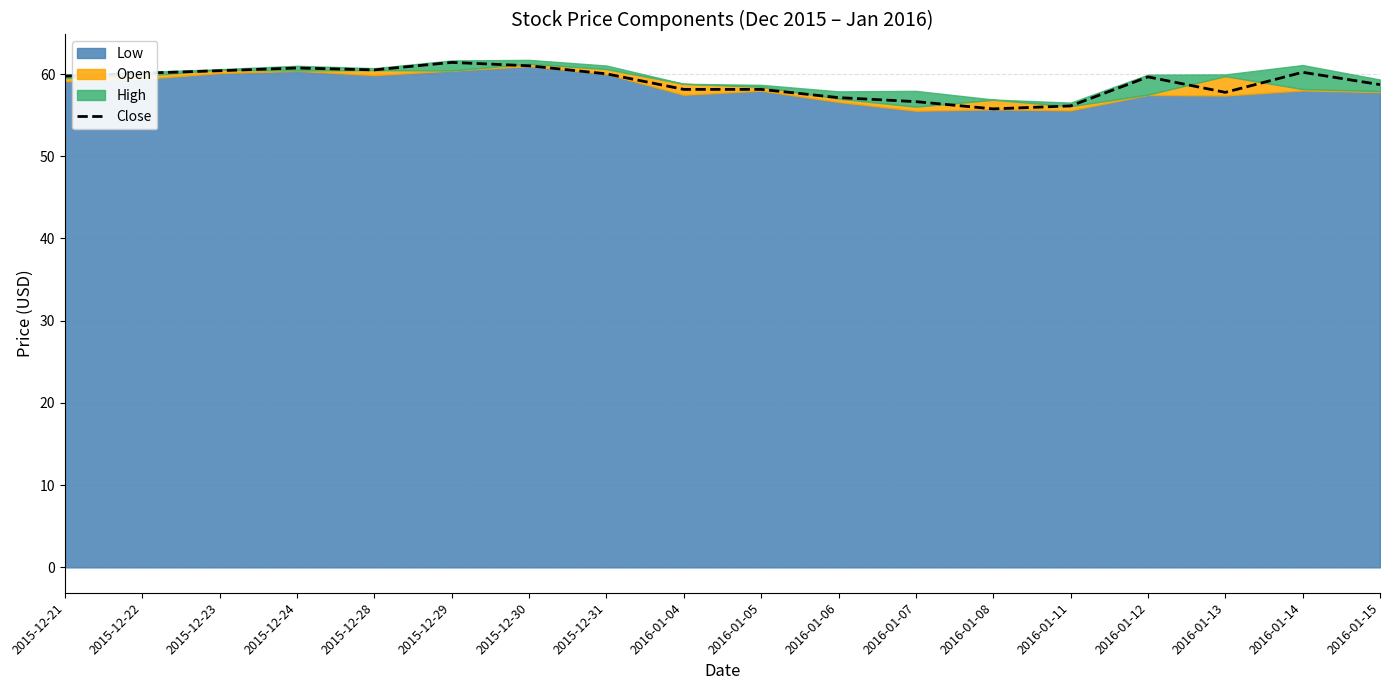

At which category does the data reach its first local peak?

2015-12-24